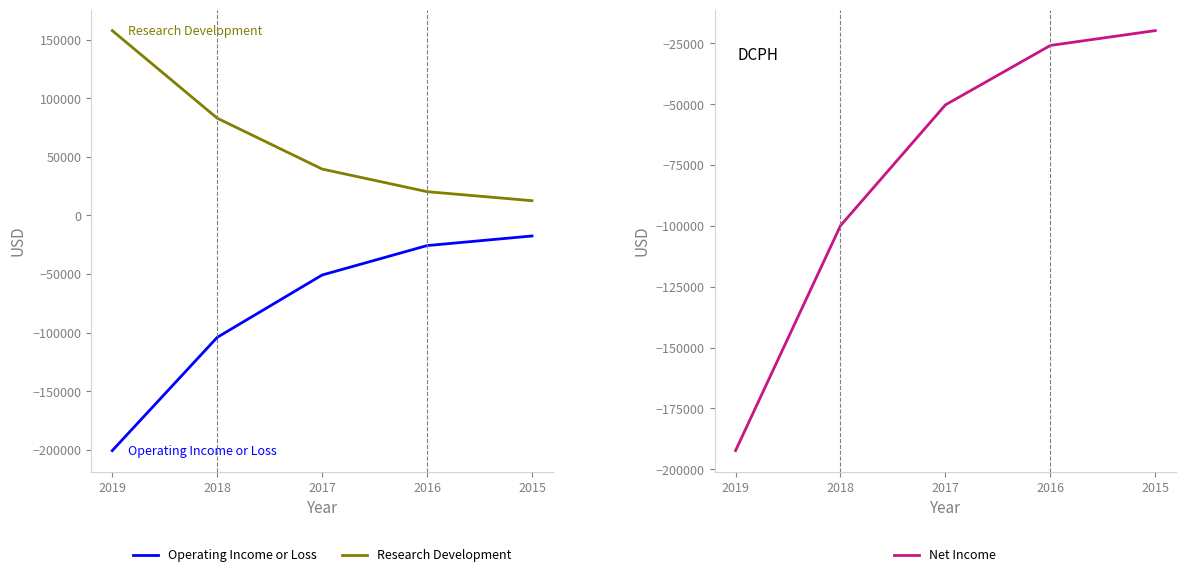

At 2019, list the series in order from smallest to largest.

Operating Income or Loss, Net Income, Research Development